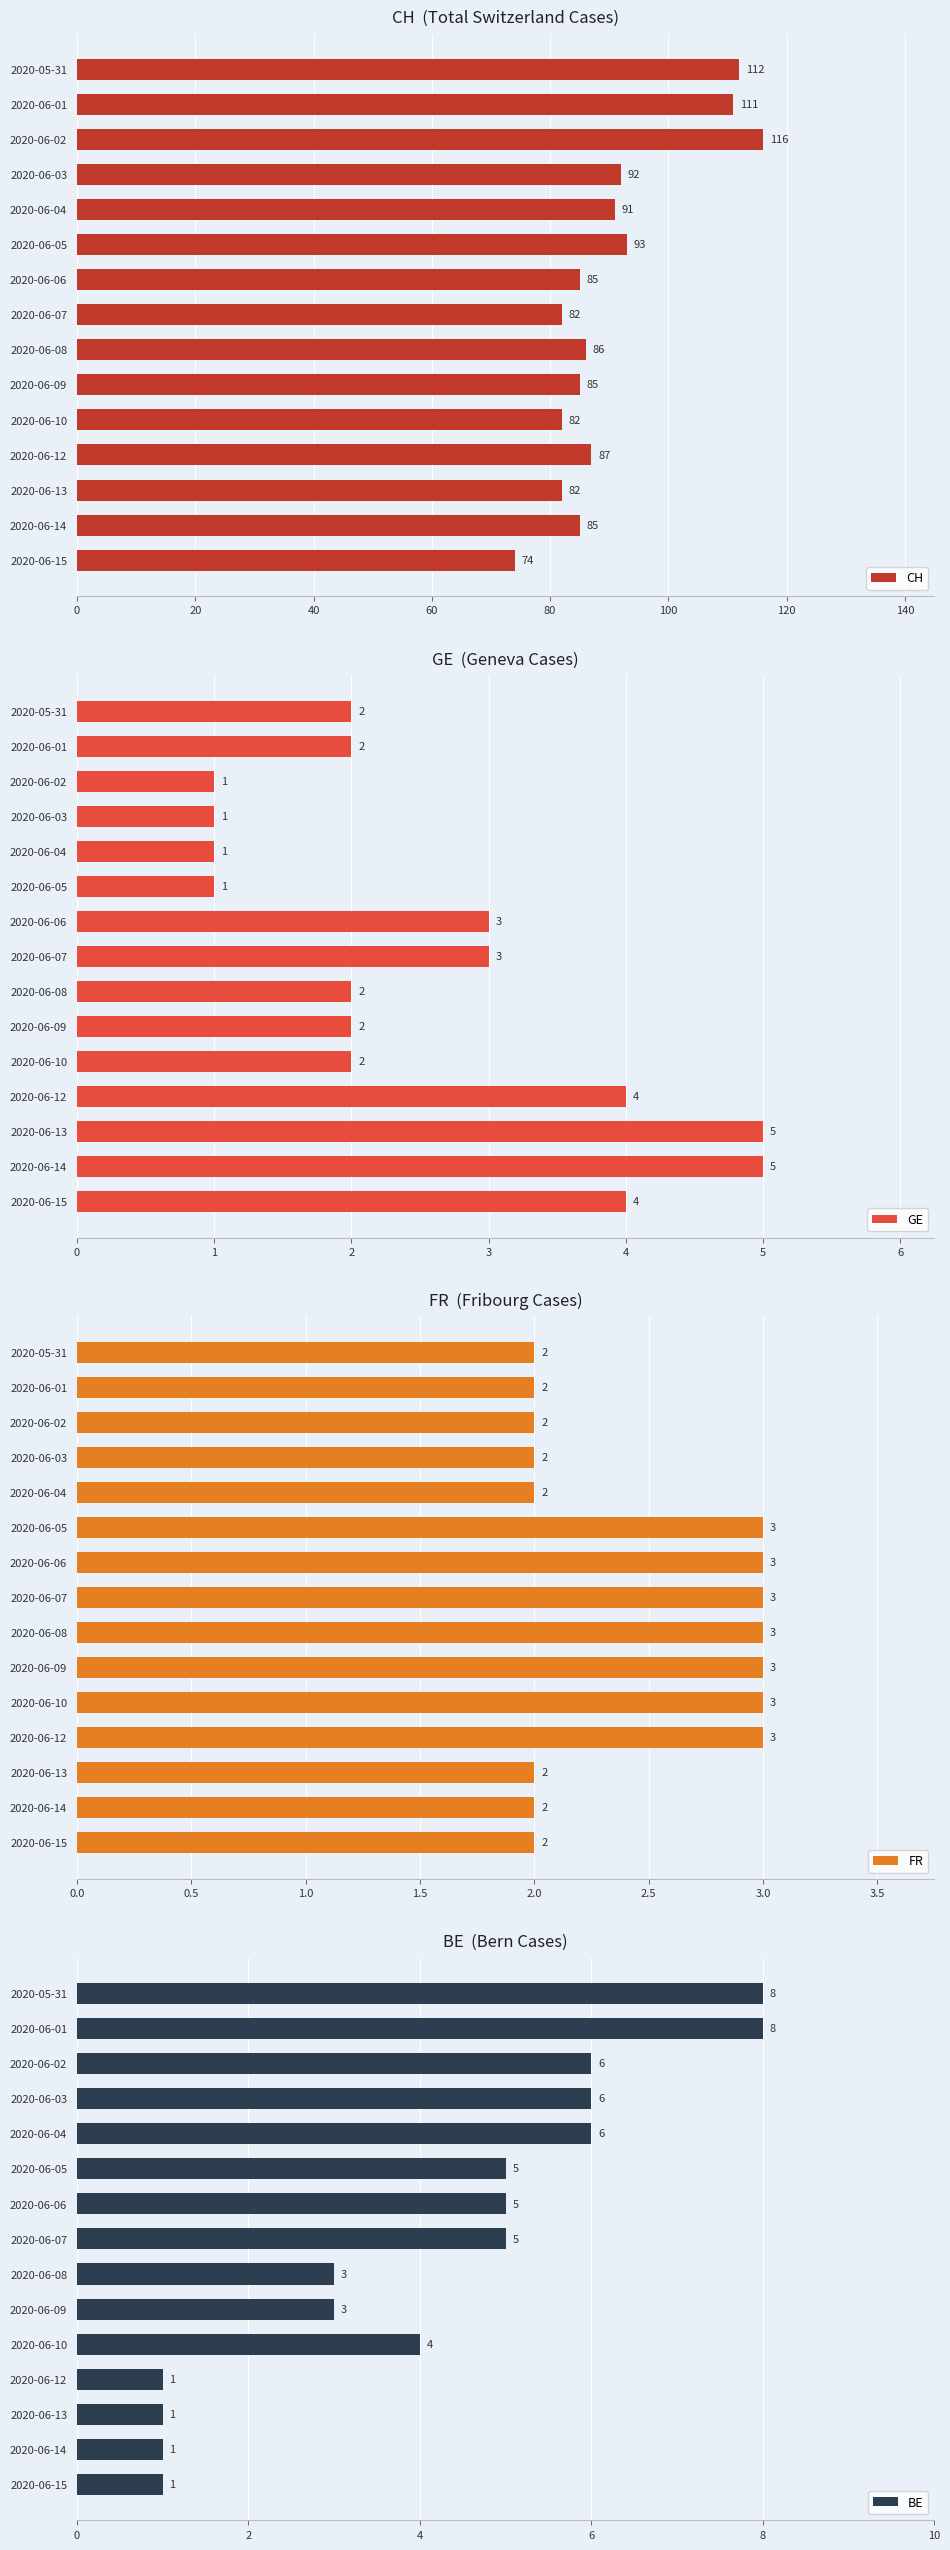

Where is CH nearest to the value 95?

2020-06-05